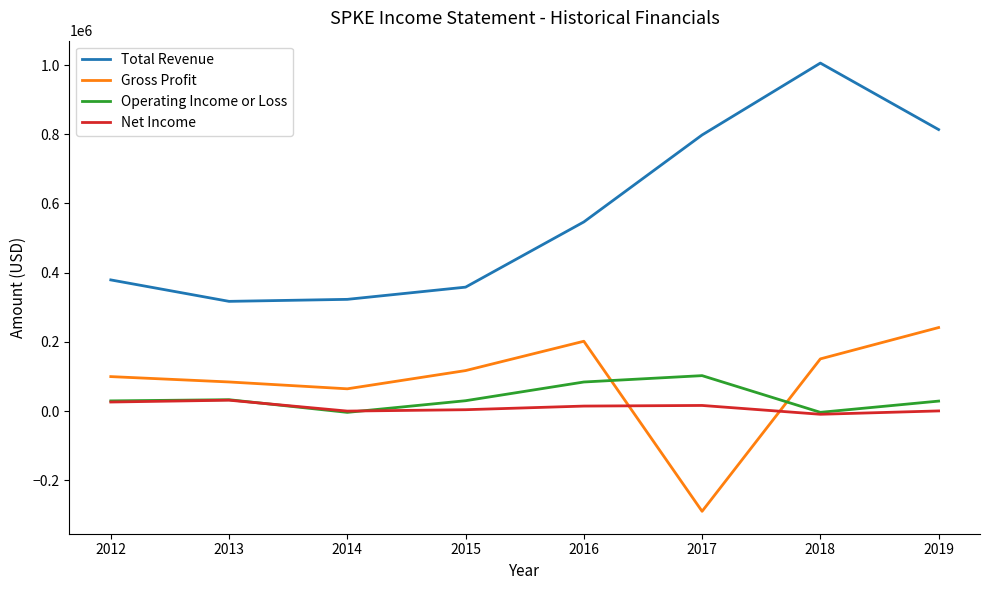

What value does the Operating Income or Loss series have at 2012, to the nearest 10?

29400